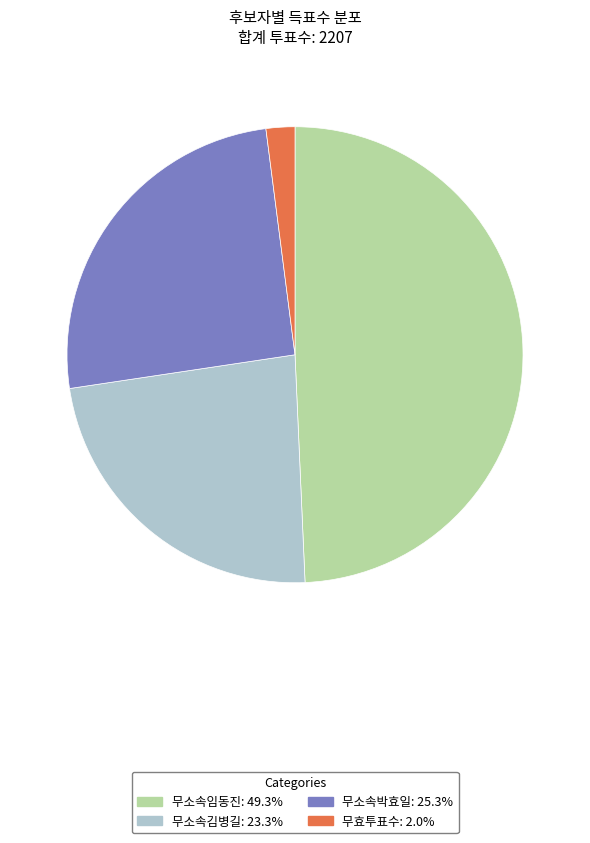

Rank the categories by value from highest to lowest.

무소속임동진, 무소속박효일, 무소속김병길, 무효투표수